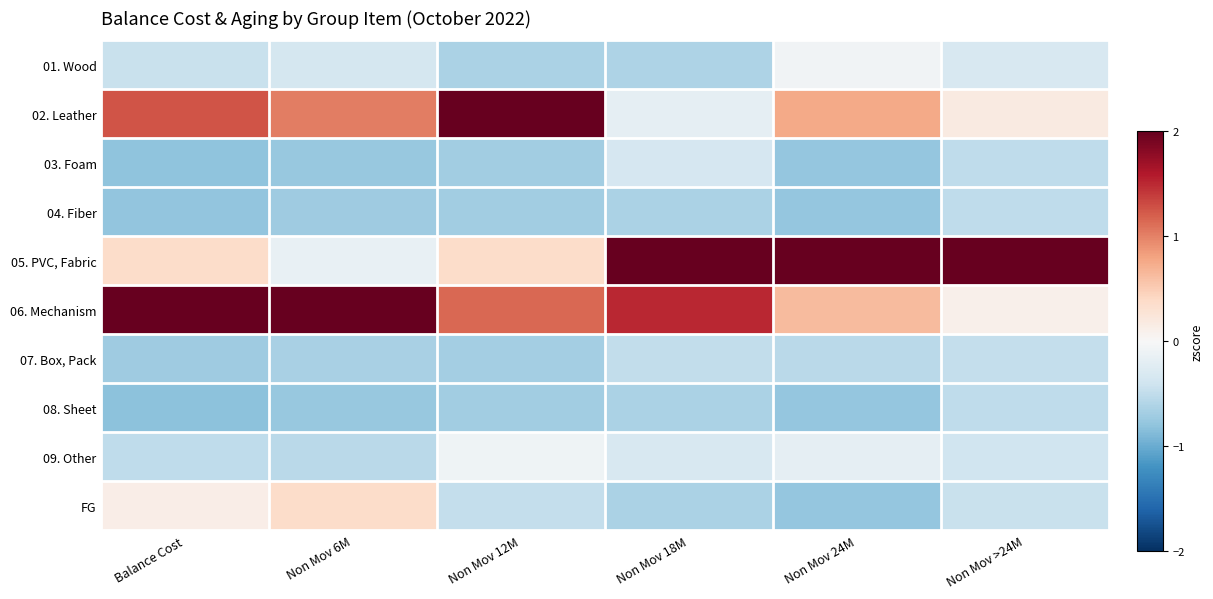

At which category is the sum across all series the highest?

Non Mov 18M